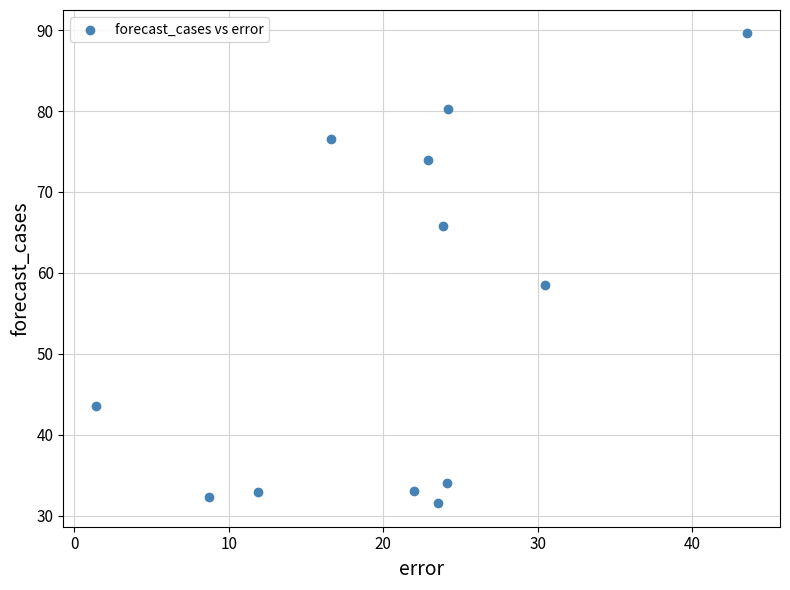

What is the range of Y values (max minus min)?

58.0